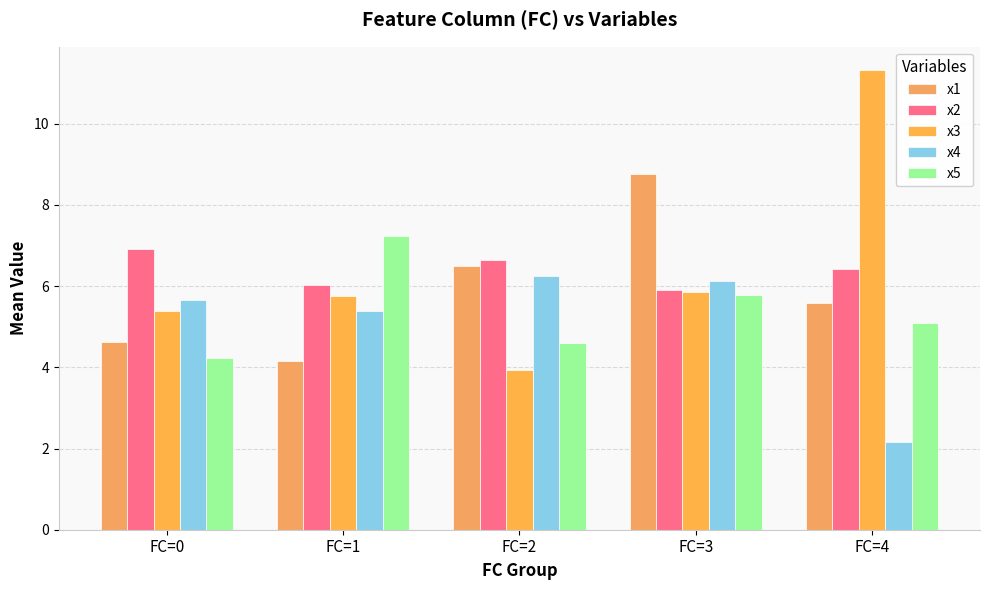

Does the chart contain any negative values?

No